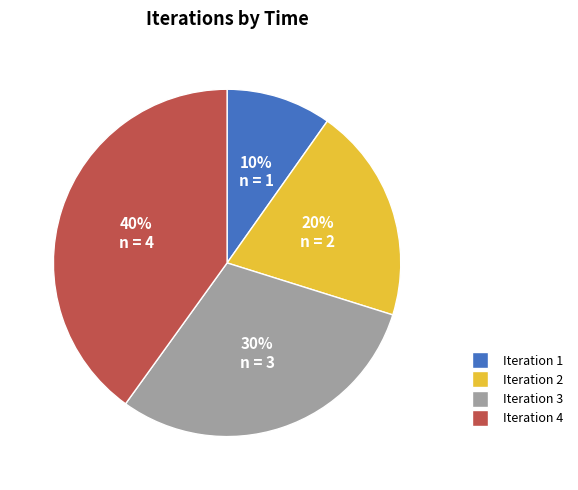

Does any single category account for the majority?

No